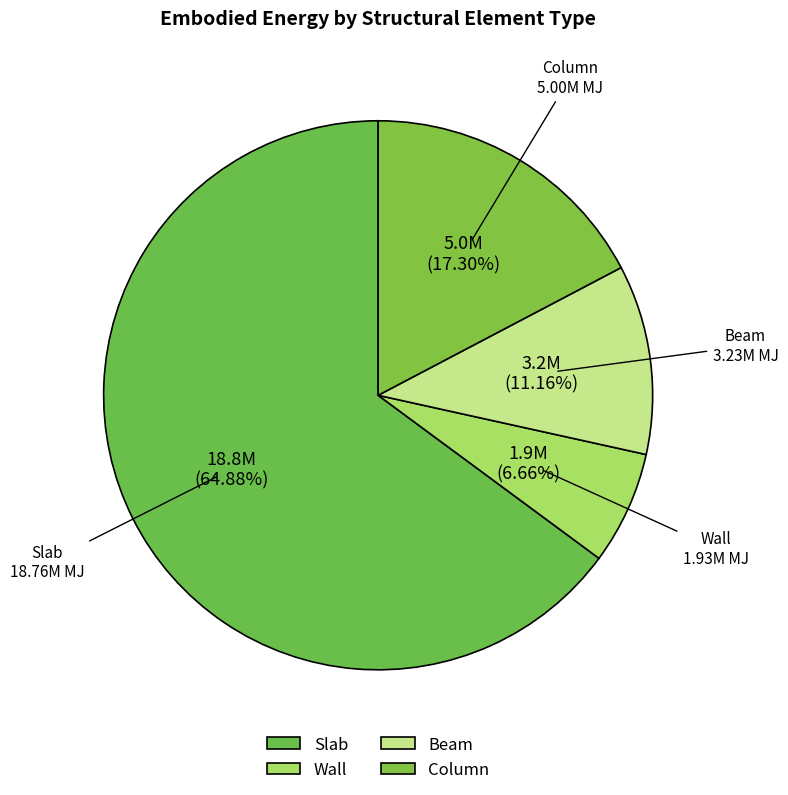

True or false: Slab accounts for 54% of the total.

False